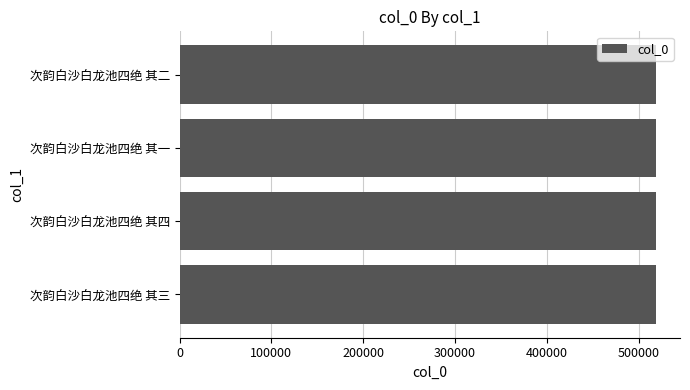

Is it true that the value at 次韵白沙白龙池四绝 其三 is 190651?

False